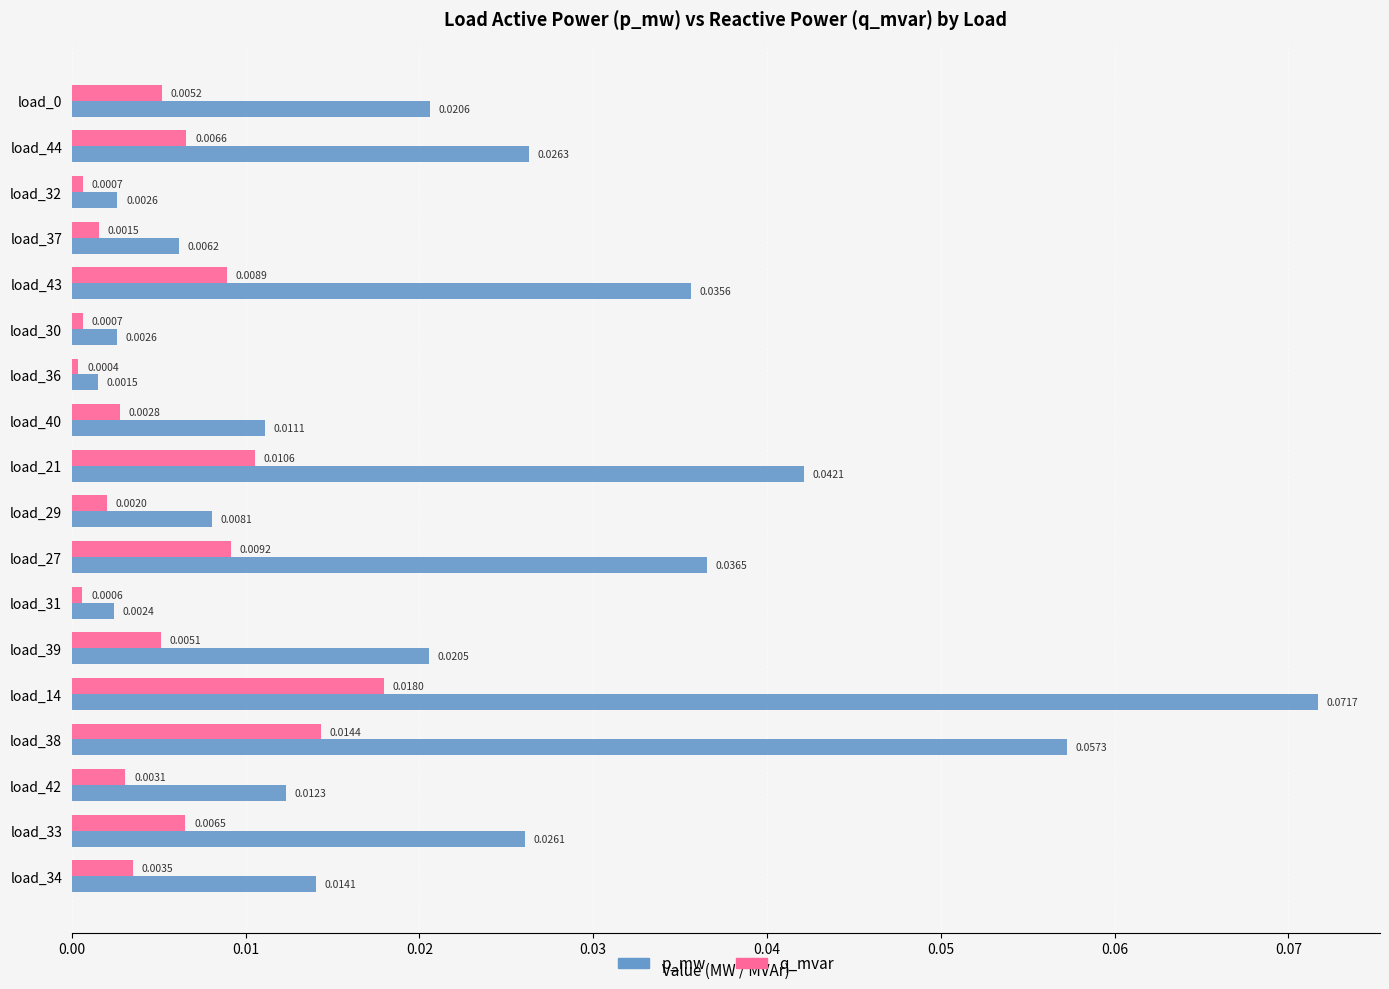

At how many categories does at least one series exceed 0?

18